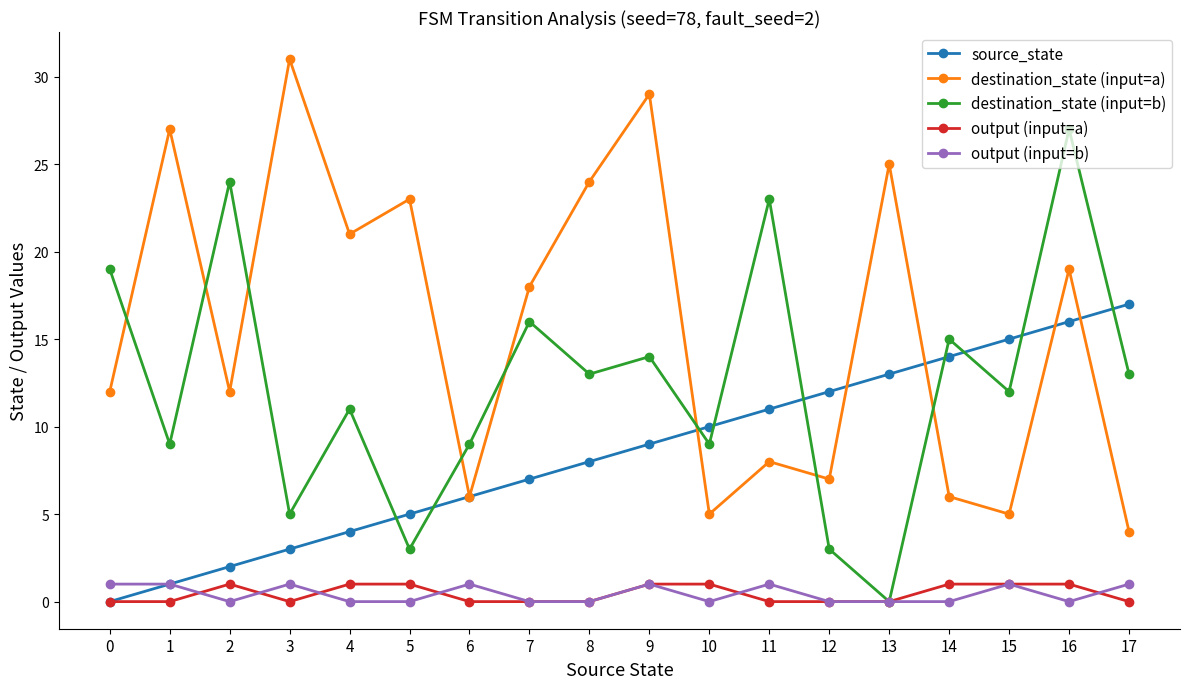

After their last crossing, which series has the higher values: destination_state (input=b) or source_state?

source_state